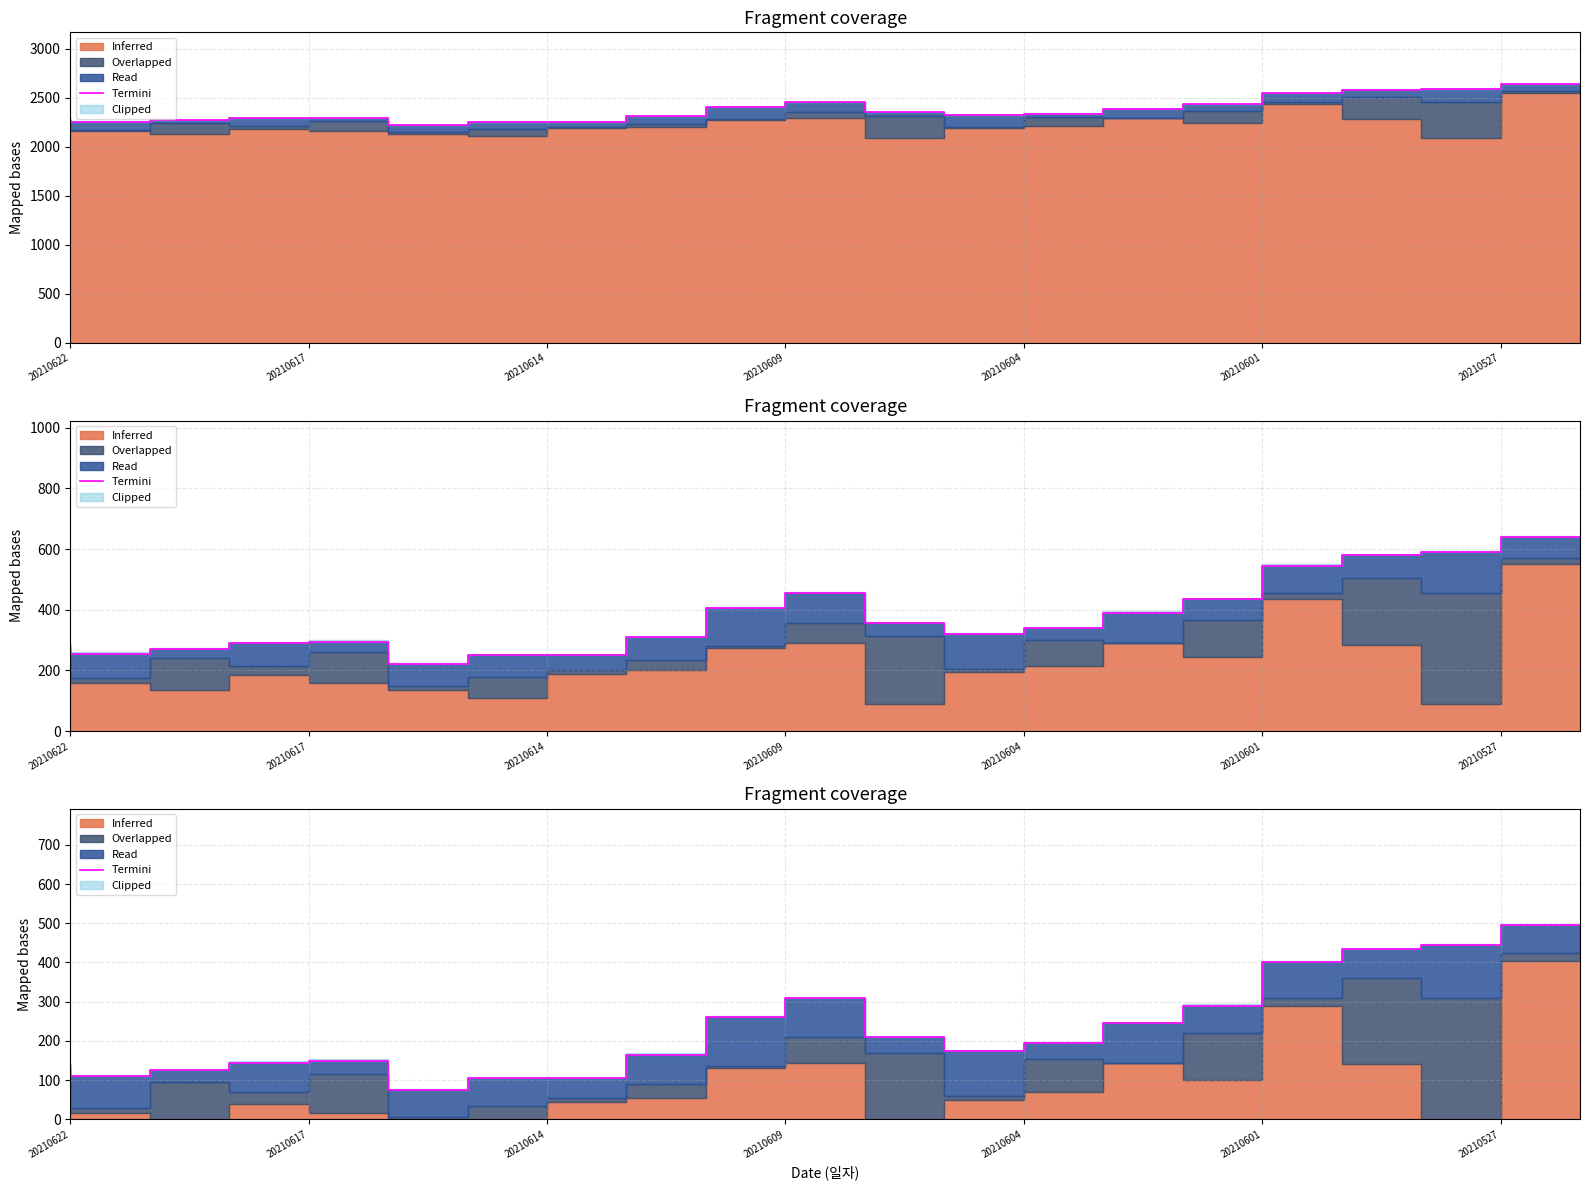

Is it true that the value at 10 is 310?

True